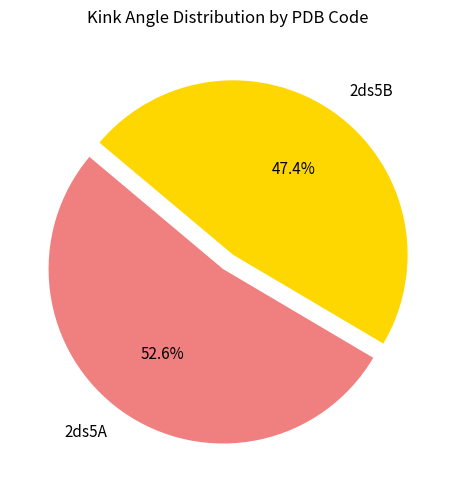

Which category has the smallest portion of the pie?

2ds5B